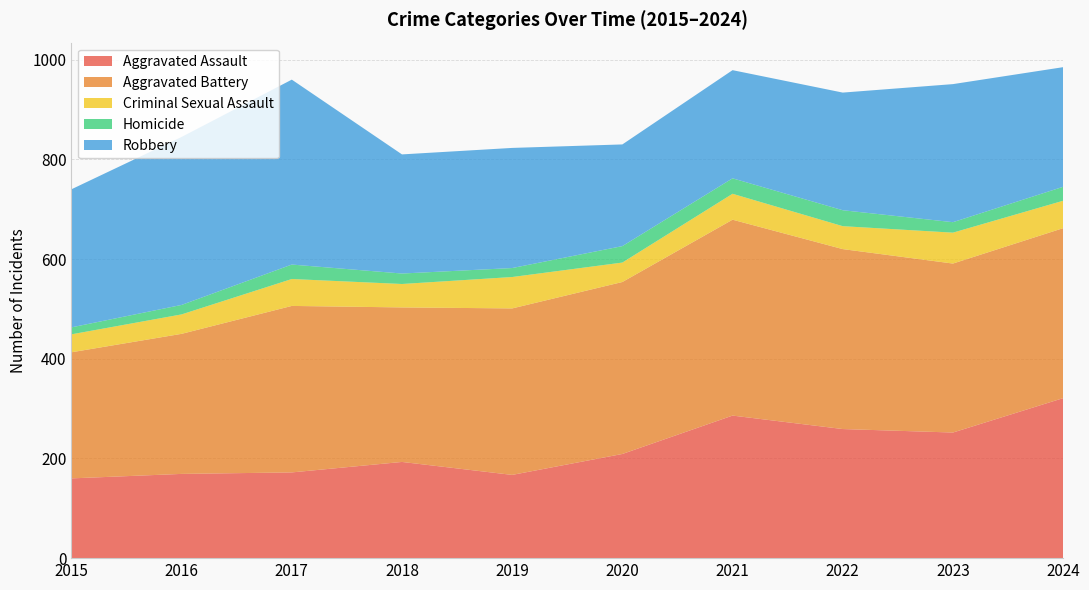

Reading left to right, extract all data points from this chart.

Aggravated Assault: 160	169	172	193	167	209	286	259	252	321
Aggravated Battery: 253	281	334	310	334	345	393	361	339	341
Criminal Sexual Assault: 36	39	54	47	63	39	52	46	62	55
Homicide: 14	19	29	21	18	33	31	32	21	28
Robbery: 277	337	371	239	241	204	217	236	277	240